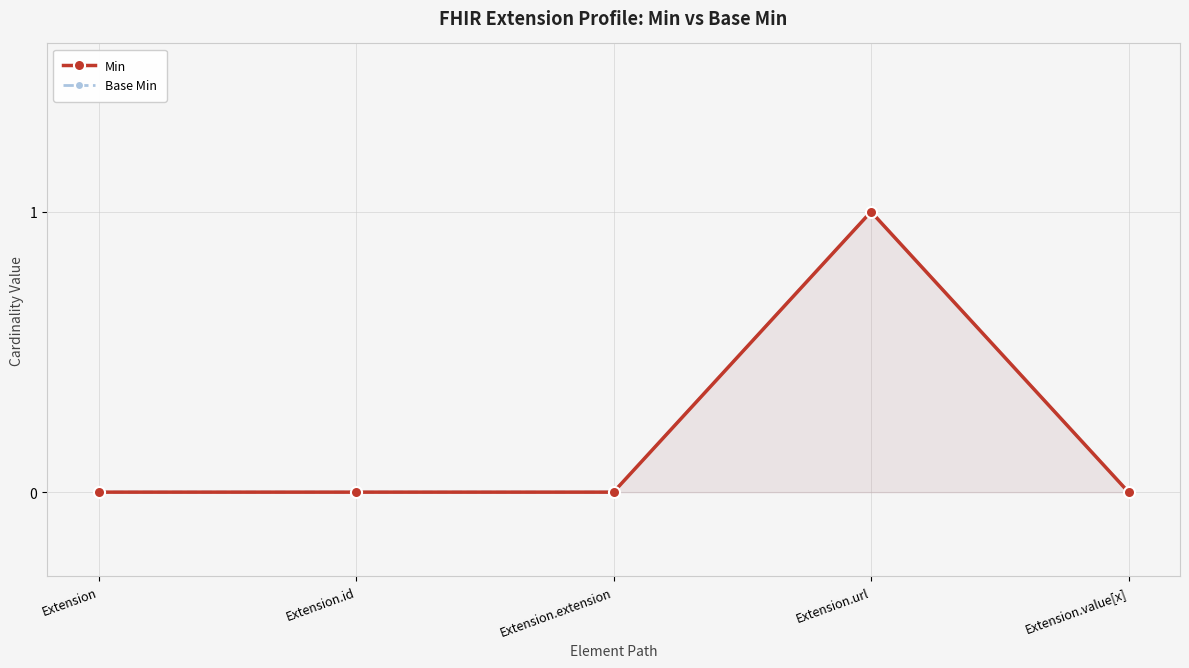

The Base Min series shows 0 at Extension.extension. True or false?

False